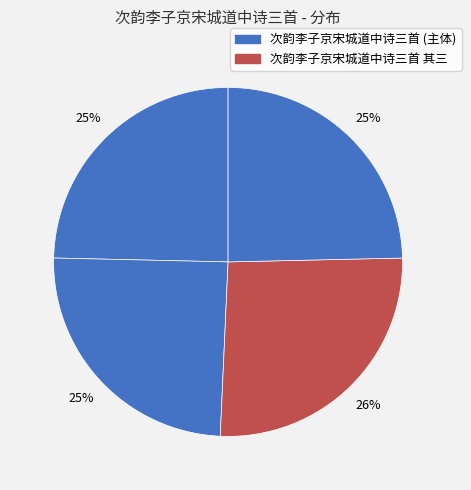

How many segments does this pie chart have?

4